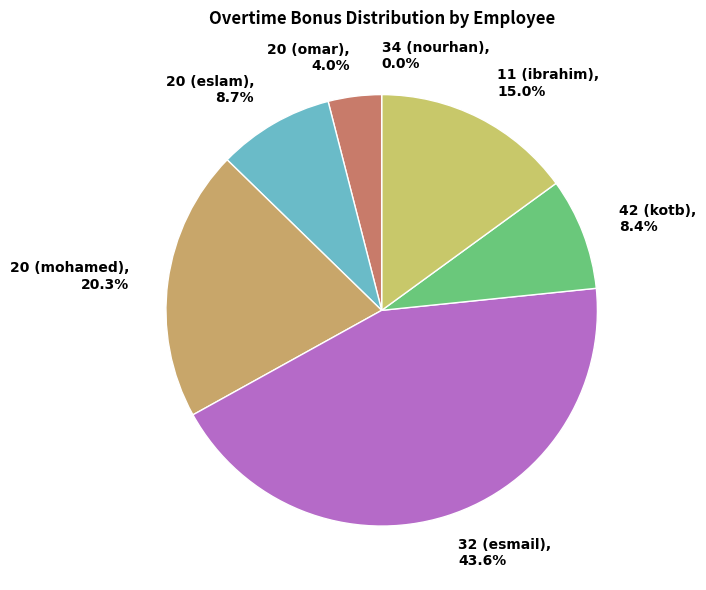

What is the smallest slice in the pie chart?

34 (nourhan)